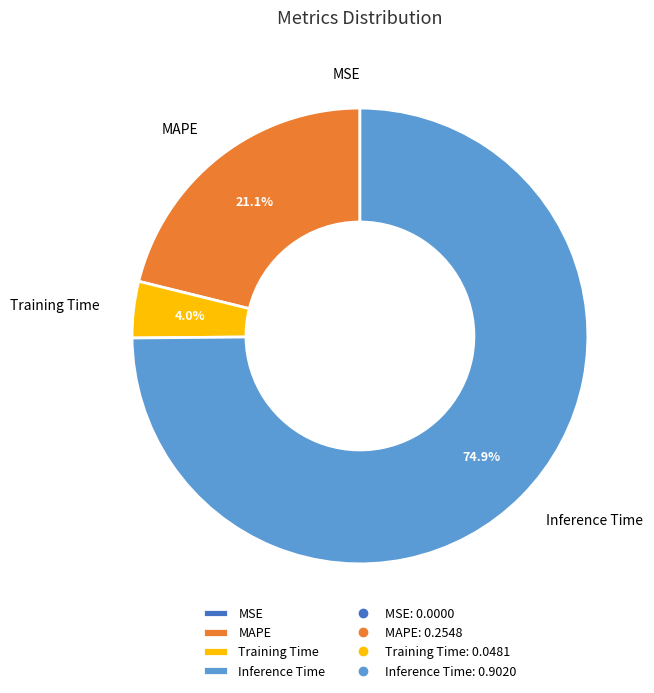

Which category has the biggest portion of the pie?

Inference Time